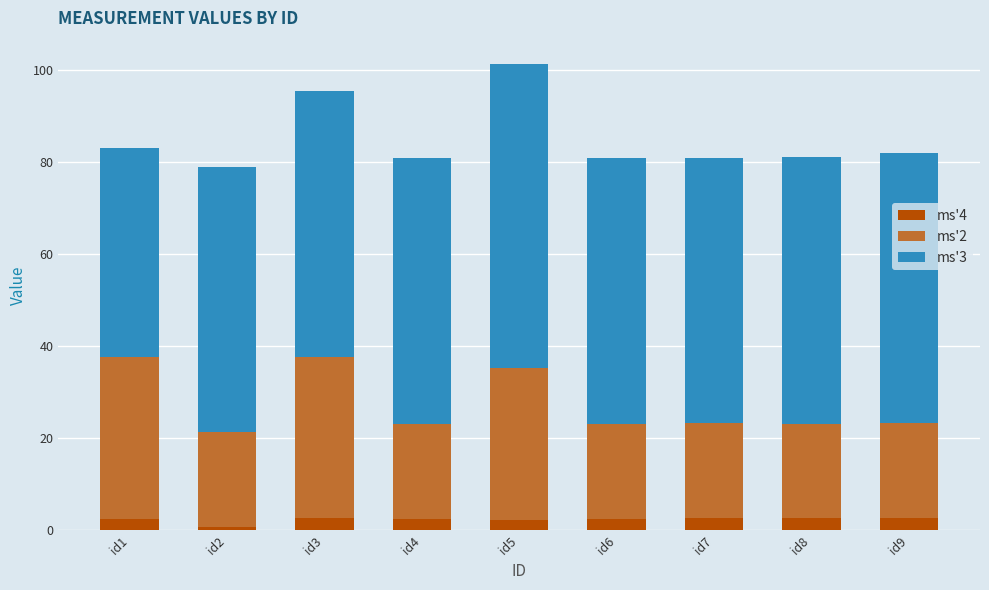

What is the maximum value for ms'4?

2.7